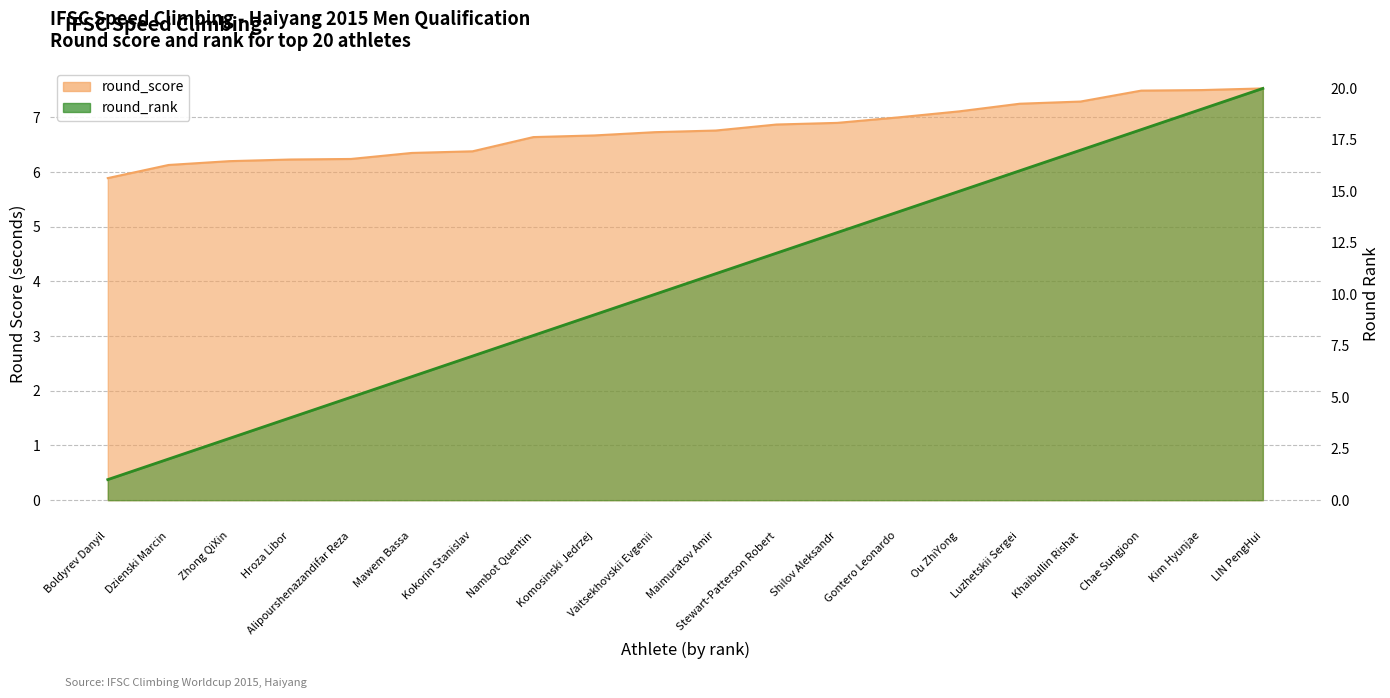

What is the approximate value of round_score at Chae Sungjoon?

7.5